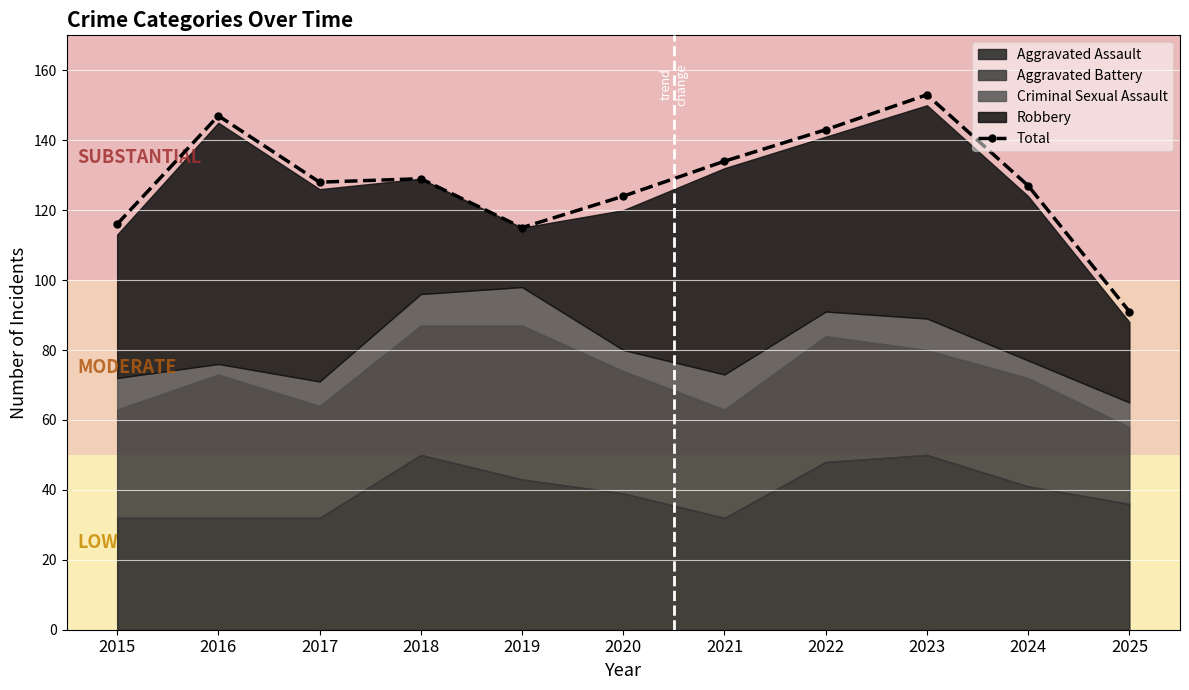

At which label does the data first exceed 128?

2016